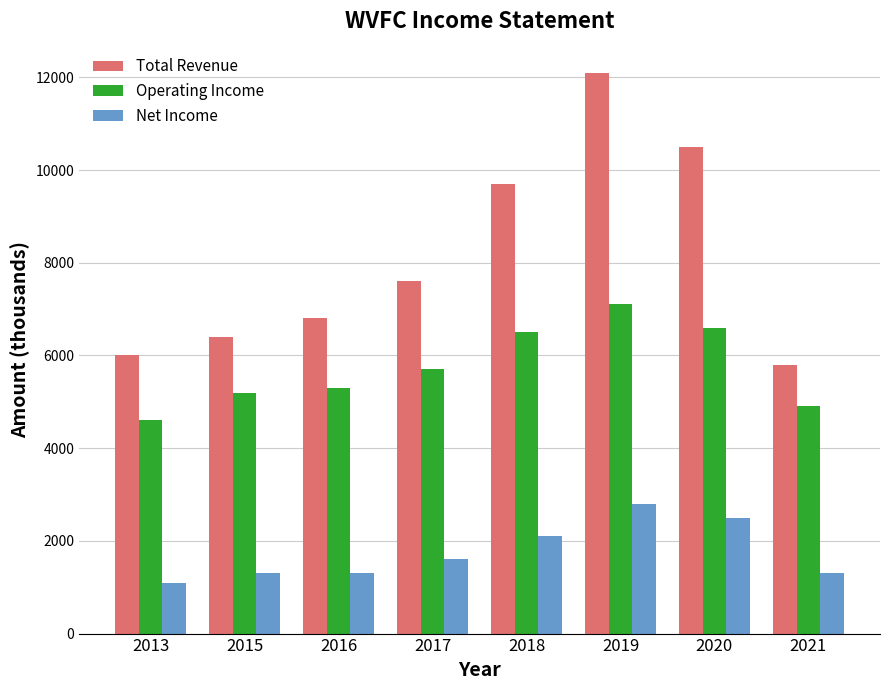

What is the value of the Net Income bar at the 5th from the left?

2100